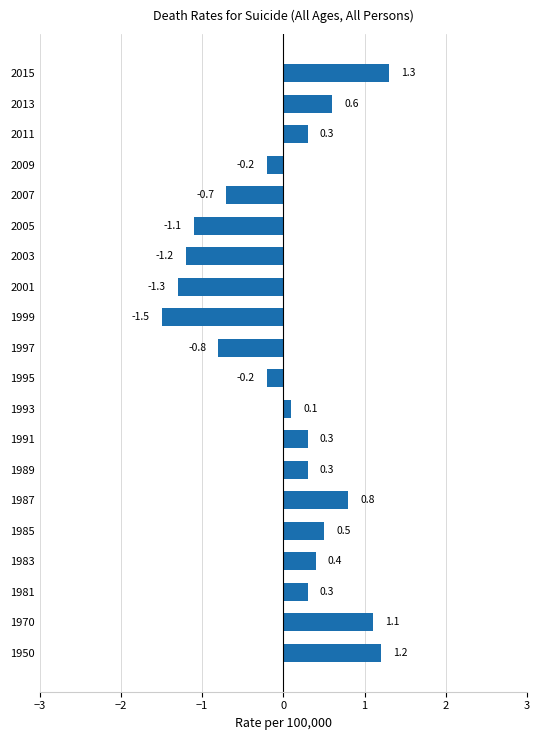

True or false: the data shows -0.2 at 2009.

True